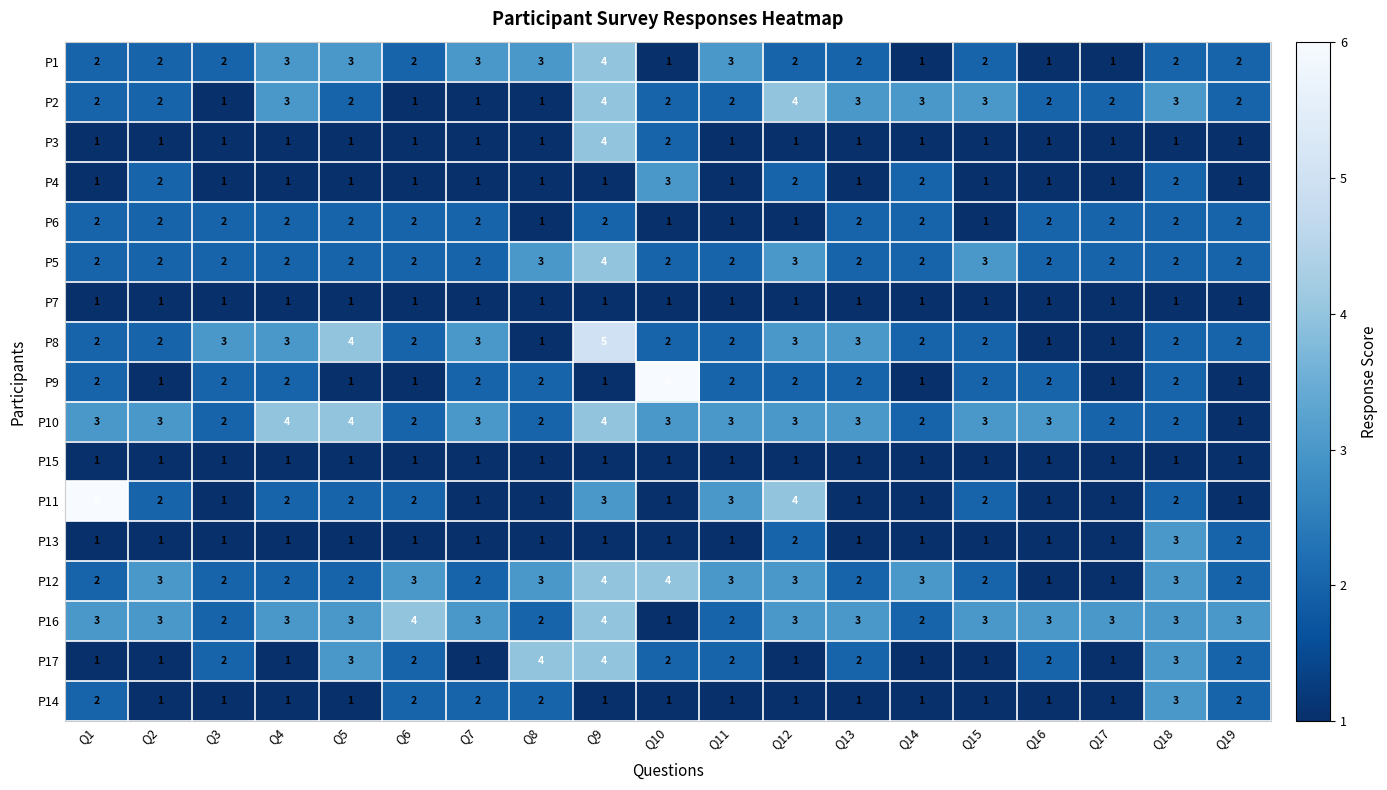

Where does the P11 series first go above 2?

Q1